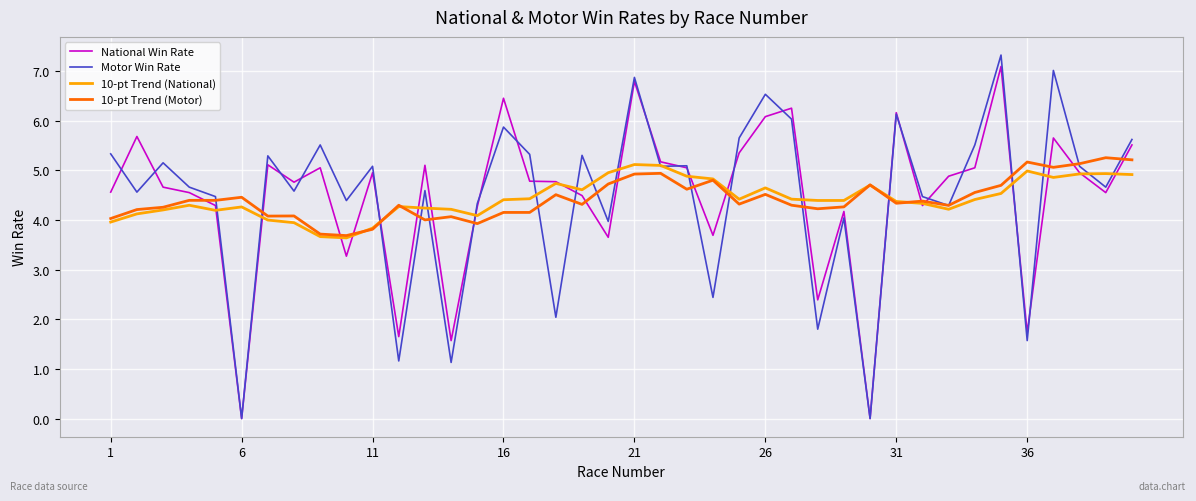

Which series has the widest spread of values?

Motor Win Rate